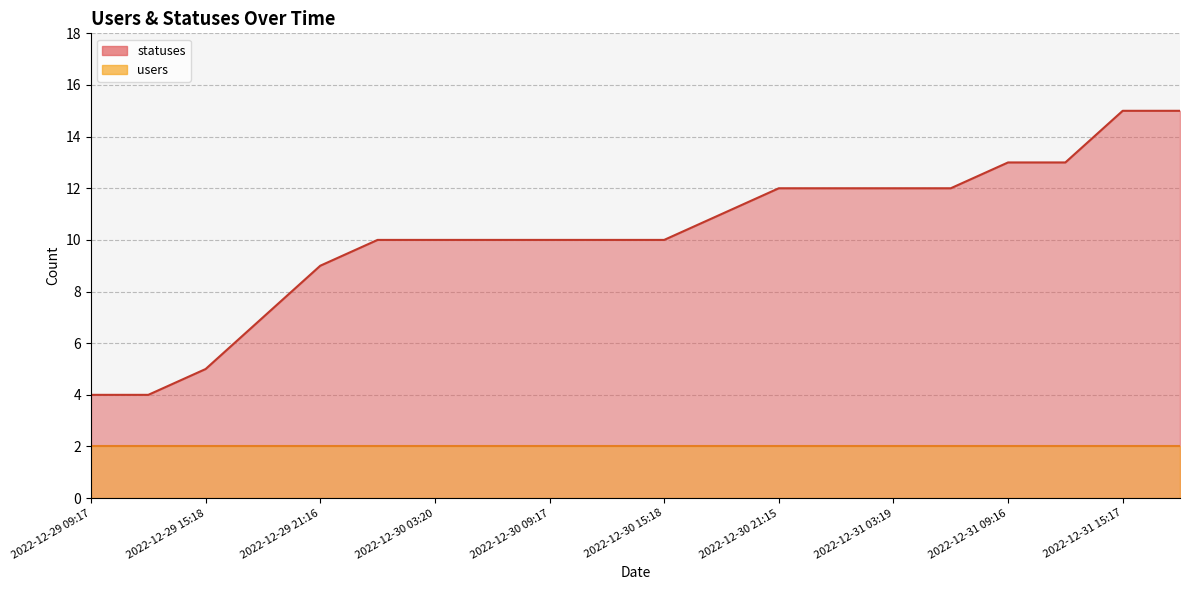

What is the value of the 7th point from the left?

10